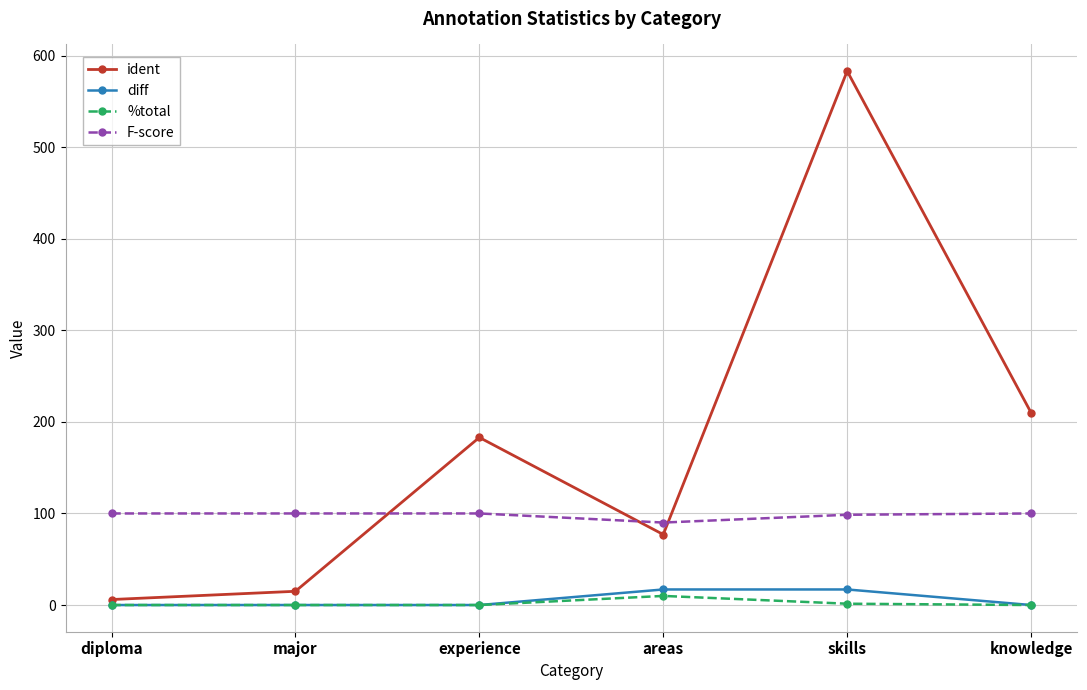

How many values in the diff series exceed 0?

2